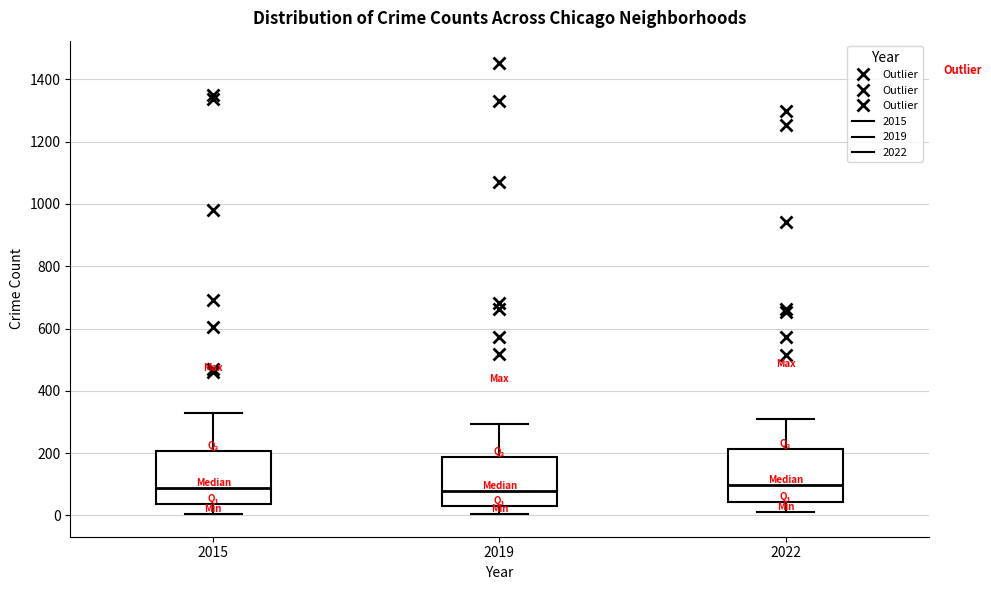

Reading left to right, transcribe this box plot: for each box, give where its median line is, the range the box spans, and where its two whiskers end, as read against the y-axis. The values are not printed on the chart, so give them approximately, as read against the axis.

2015: median 80, box 40 to 200, whiskers 0 to 320
2019: median 80, box 40 to 180, whiskers 0 to 300
2022: median 100, box 40 to 220, whiskers 20 to 320